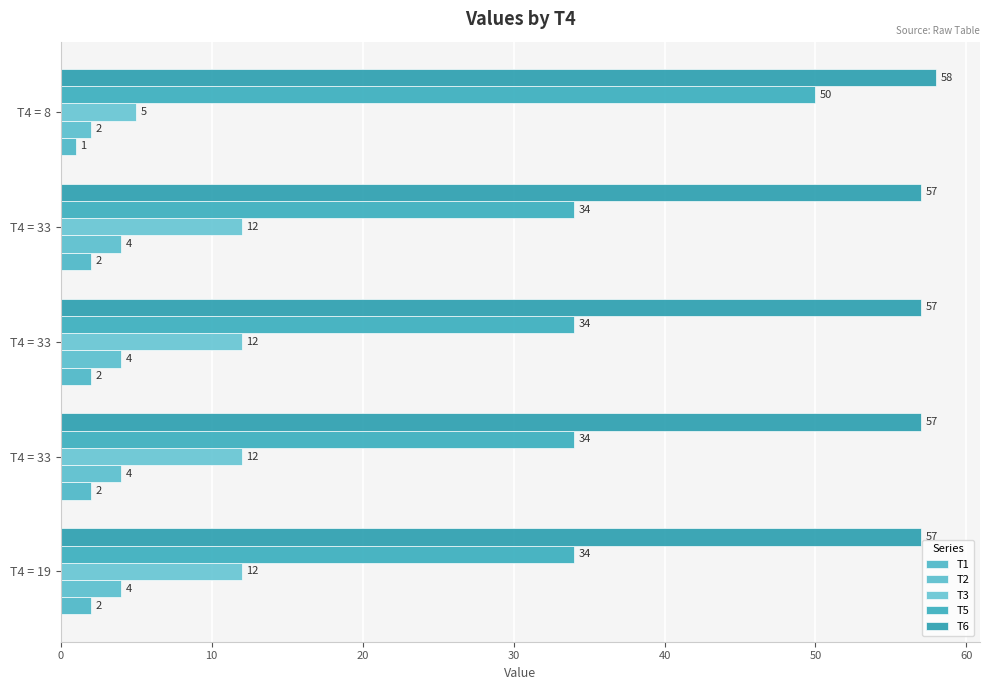

What is the greatest value displayed?

58